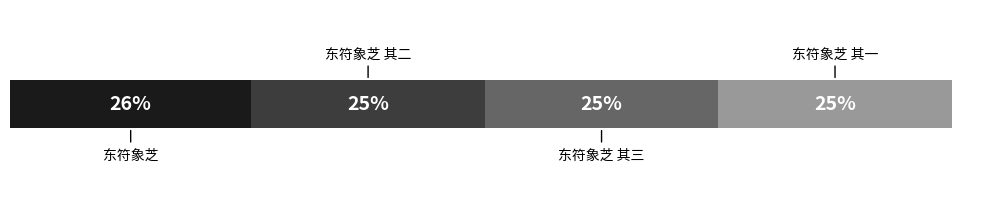

The value at 东符象芝 其三 is 785380. True or false?

True